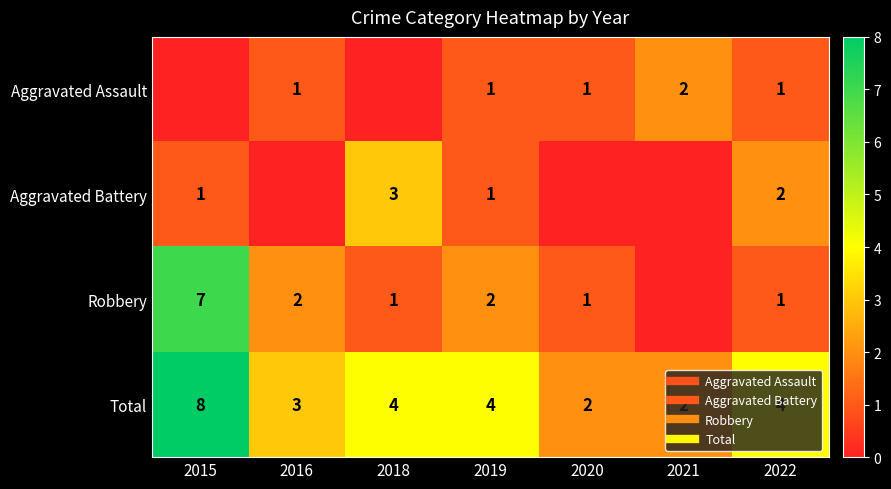

Rank the series at 2016 from lowest to highest value.

Aggravated Battery, Aggravated Assault, Robbery, Total